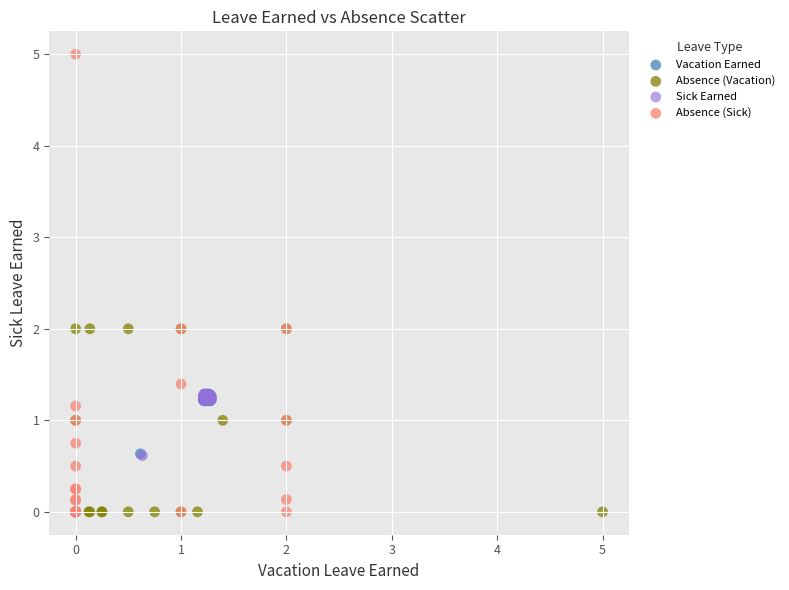

Which series contains the highest Y value?

Absence (Sick)